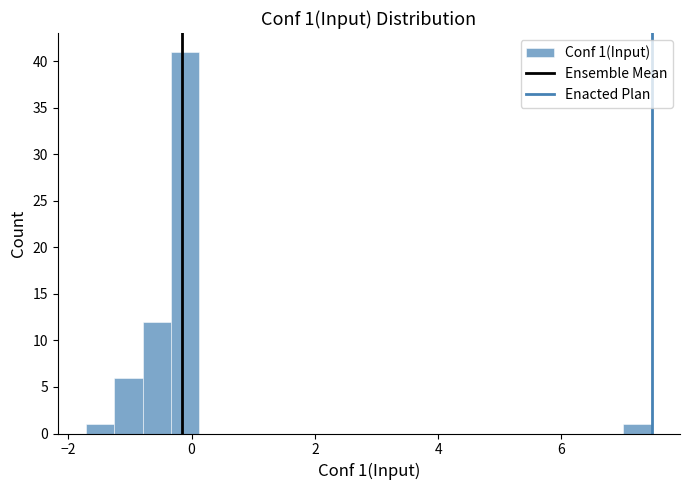

Read against the x-axis, roughly where is the centre of the tallest bar?

-0.2